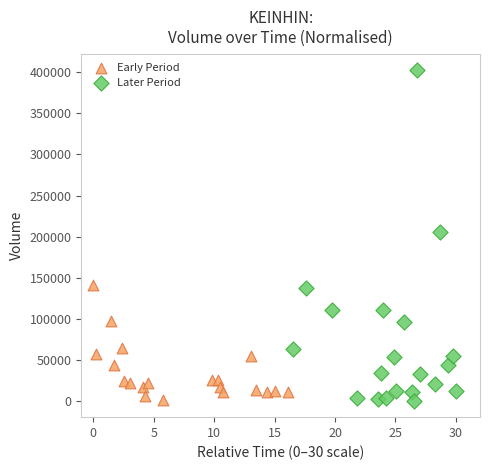

Which series has the largest Y range (max minus min)?

Later Period